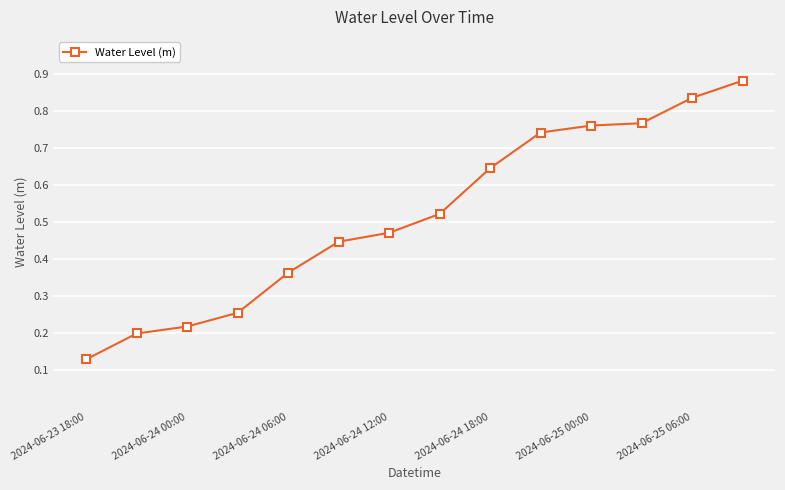

True or false: there are more than 2 points higher than both neighbors.

False